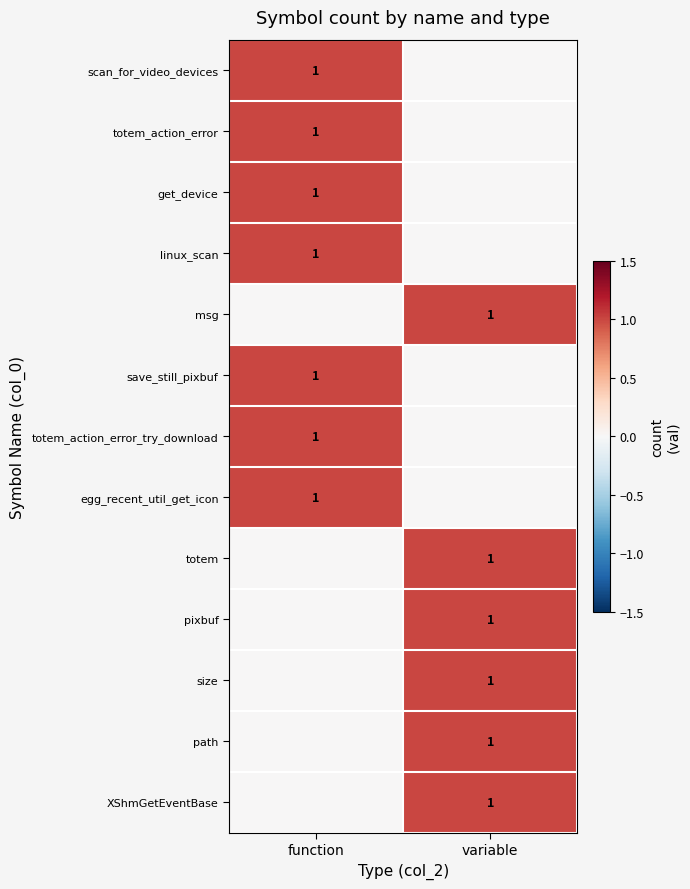

True or false: egg_recent_util_get_icon has a value of 2 at function.

False